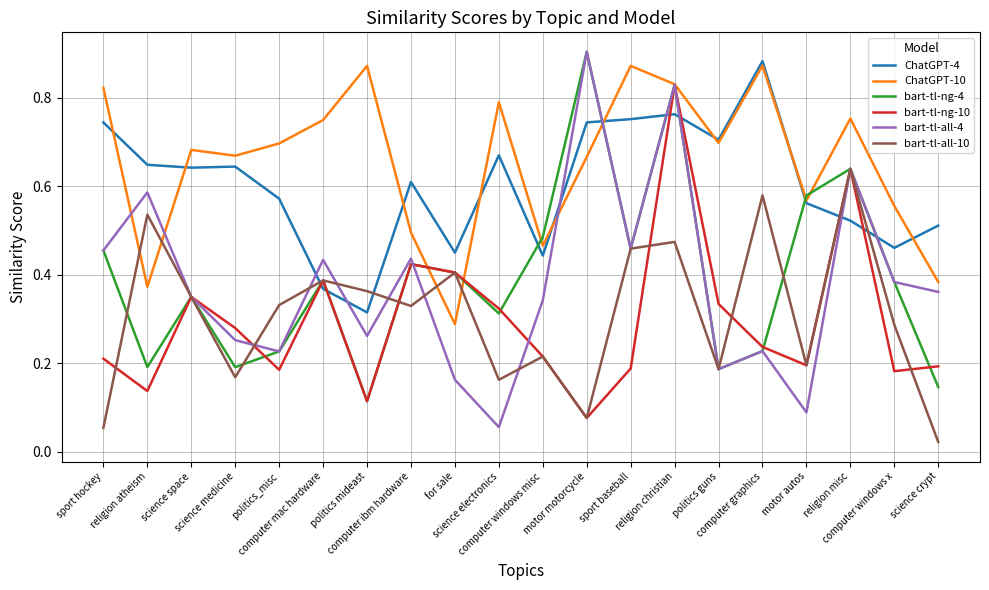

What is the total value across all series at politics_misc?

2.2